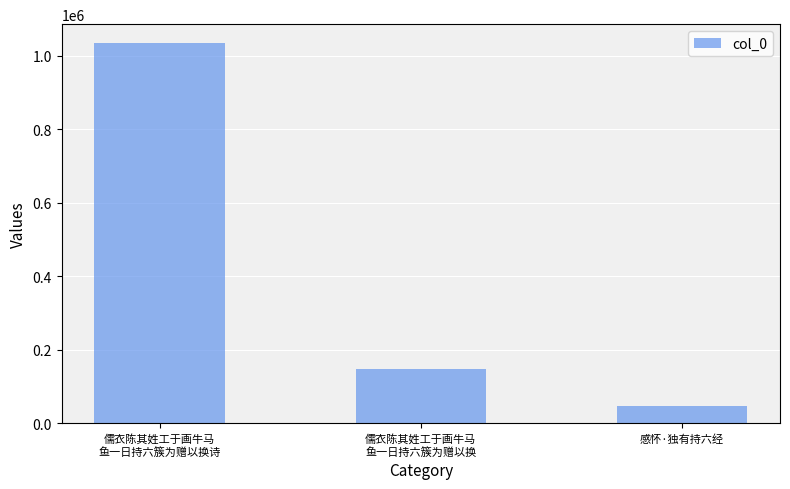

What is the change in value from 儒衣陈其姓工于画牛马
鱼一日持六簇为赠以换诗 to 感怀·独有持六经?

-986744